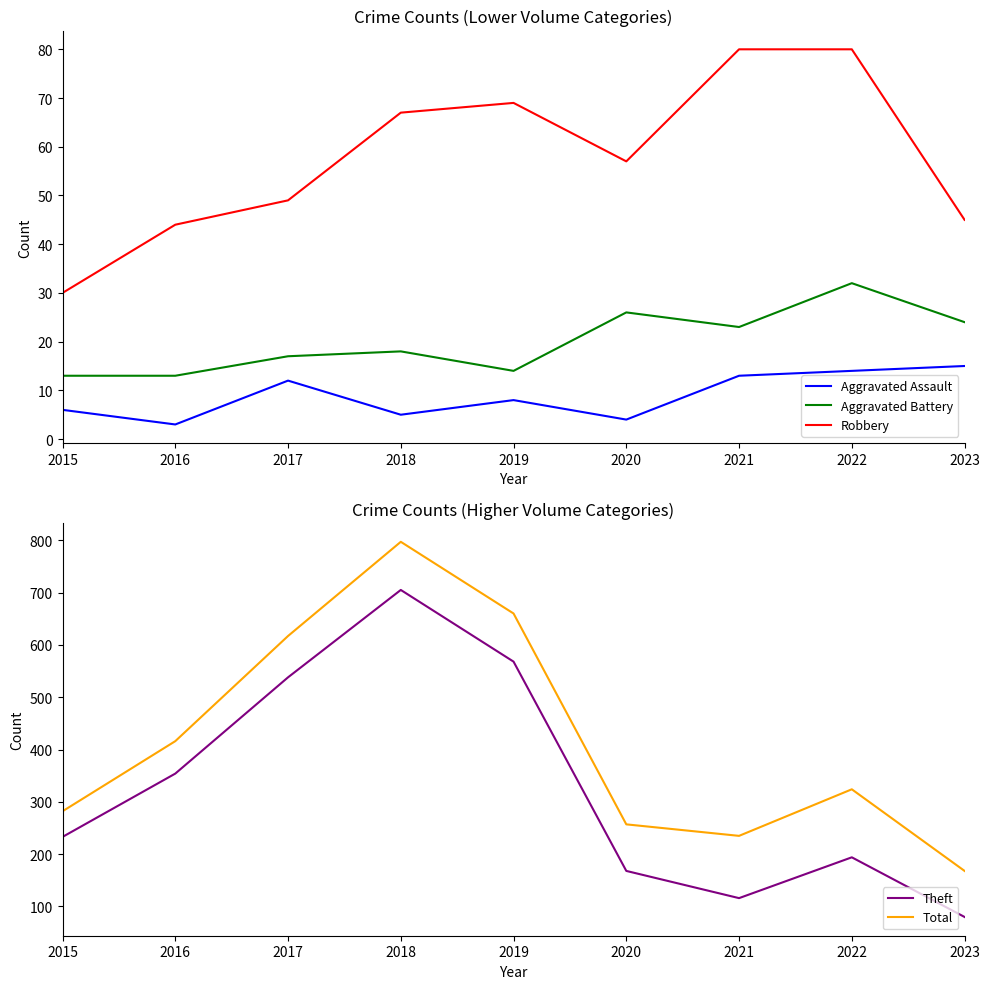

How many interior local peaks does the Theft series have?

2